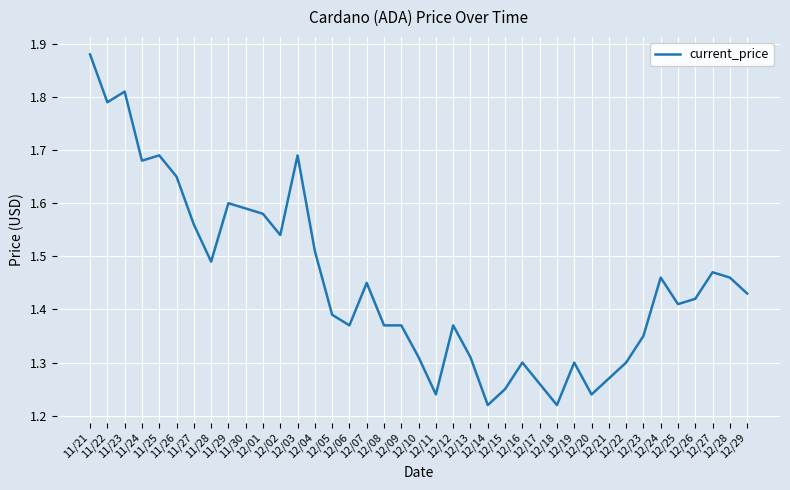

How many lines are shown in the chart?

1